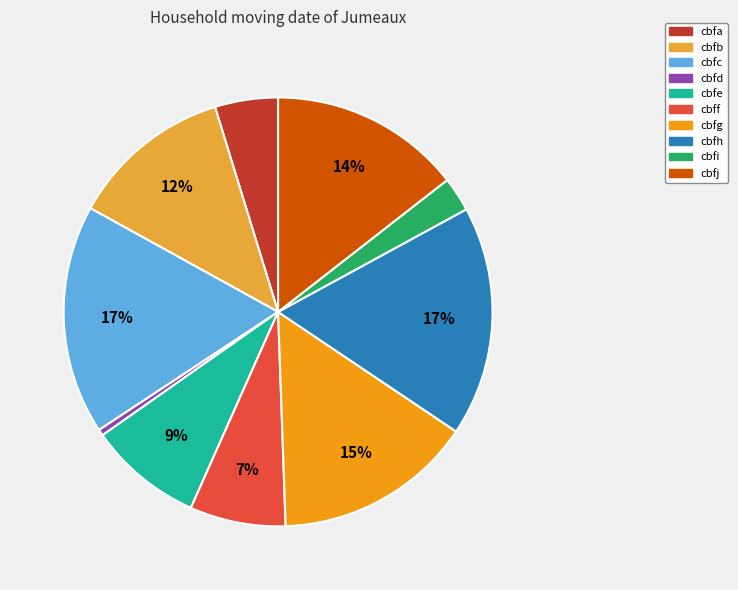

To the nearest percent, what portion does cbfi represent?

3%